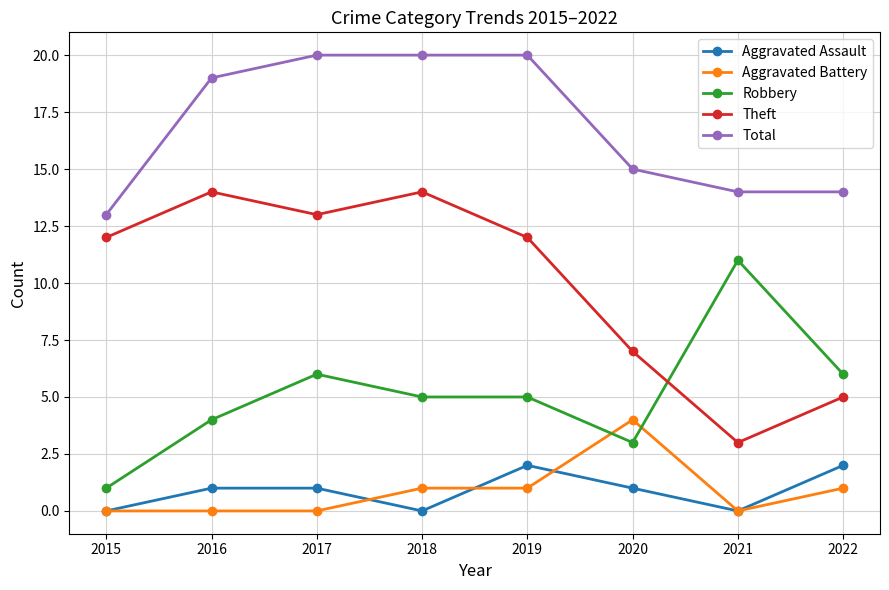

Reading right to left, extract all data points from this chart.

Aggravated Assault: 2022=2	2021=0	2020=1	2019=2	2018=0	2017=1	2016=1	2015=0
Aggravated Battery: 2022=1	2021=0	2020=4	2019=1	2018=1	2017=0	2016=0	2015=0
Robbery: 2022=6	2021=11	2020=3	2019=5	2018=5	2017=6	2016=4	2015=1
Theft: 2022=5	2021=3	2020=7	2019=12	2018=14	2017=13	2016=14	2015=12
Total: 2022=14	2021=14	2020=15	2019=20	2018=20	2017=20	2016=19	2015=13